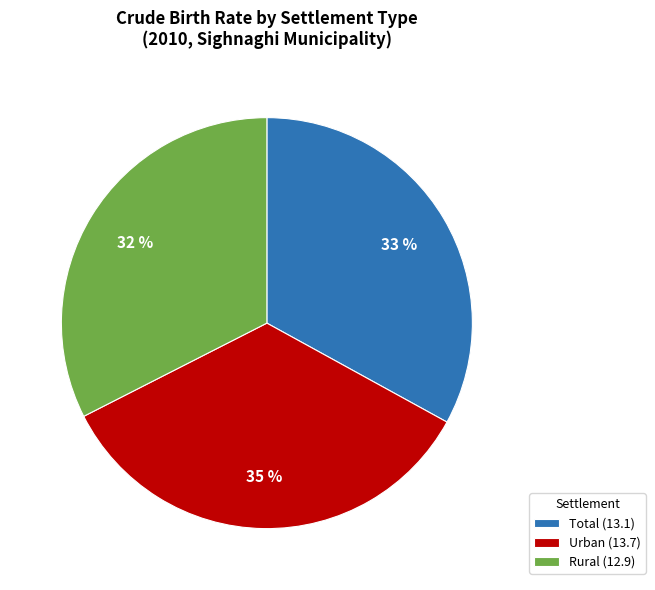

How many segments does this pie chart have?

3